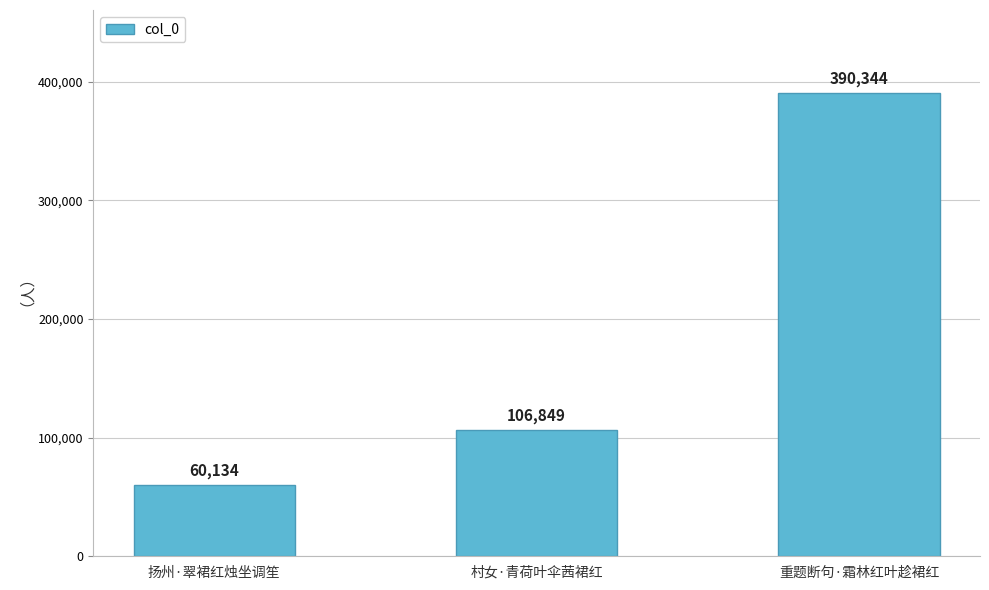

Reading left to right, list all the values displayed in this chart.

60134	106849	390344